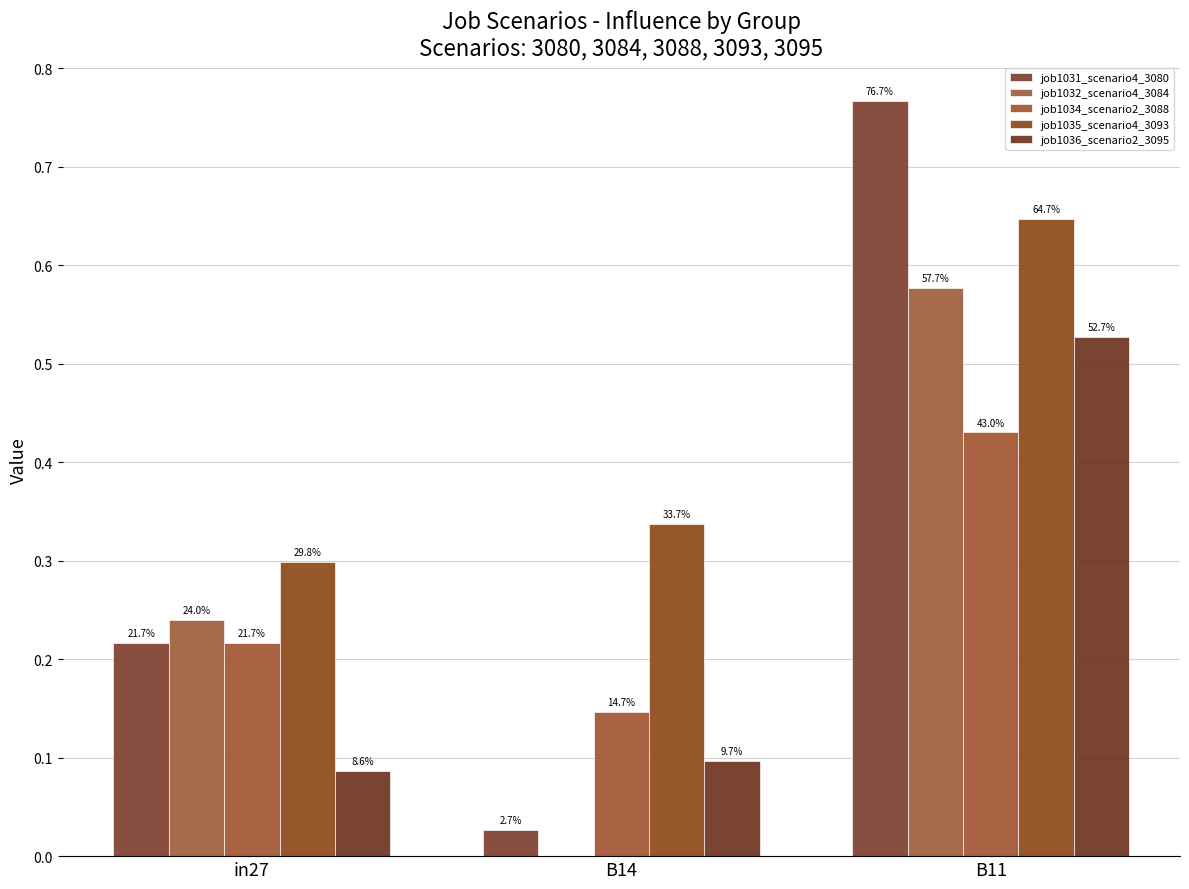

What is the maximum value shown in the chart?

0.8